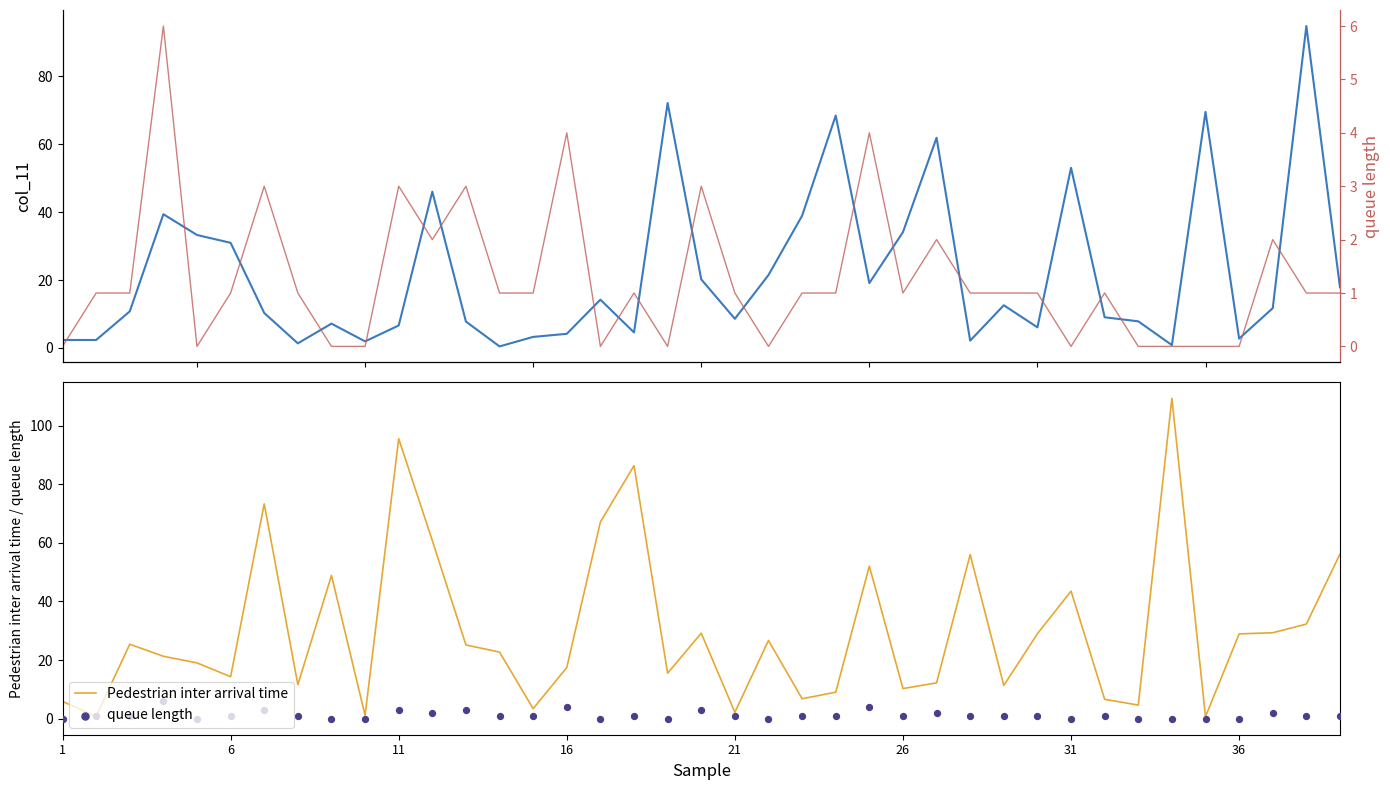

At how many categories does at least one series exceed 73?

5